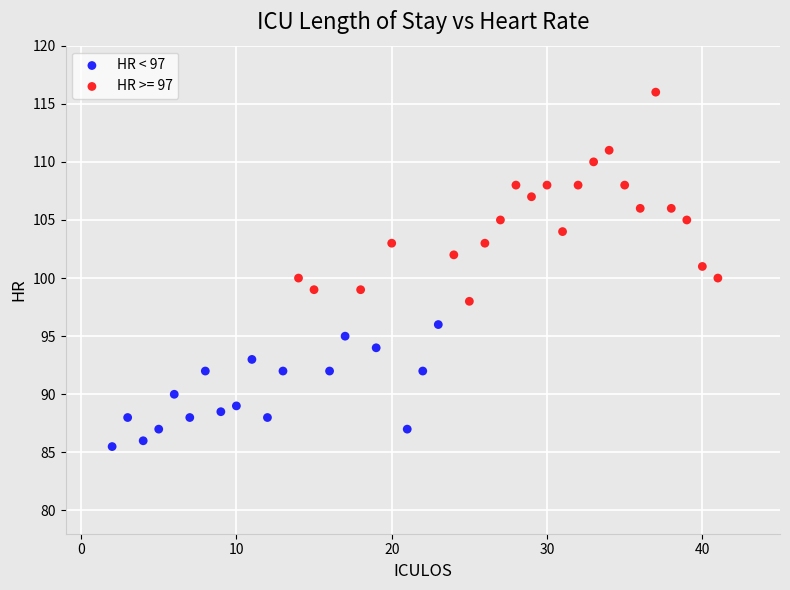

Which series reaches the maximum Y coordinate?

HR >= 97